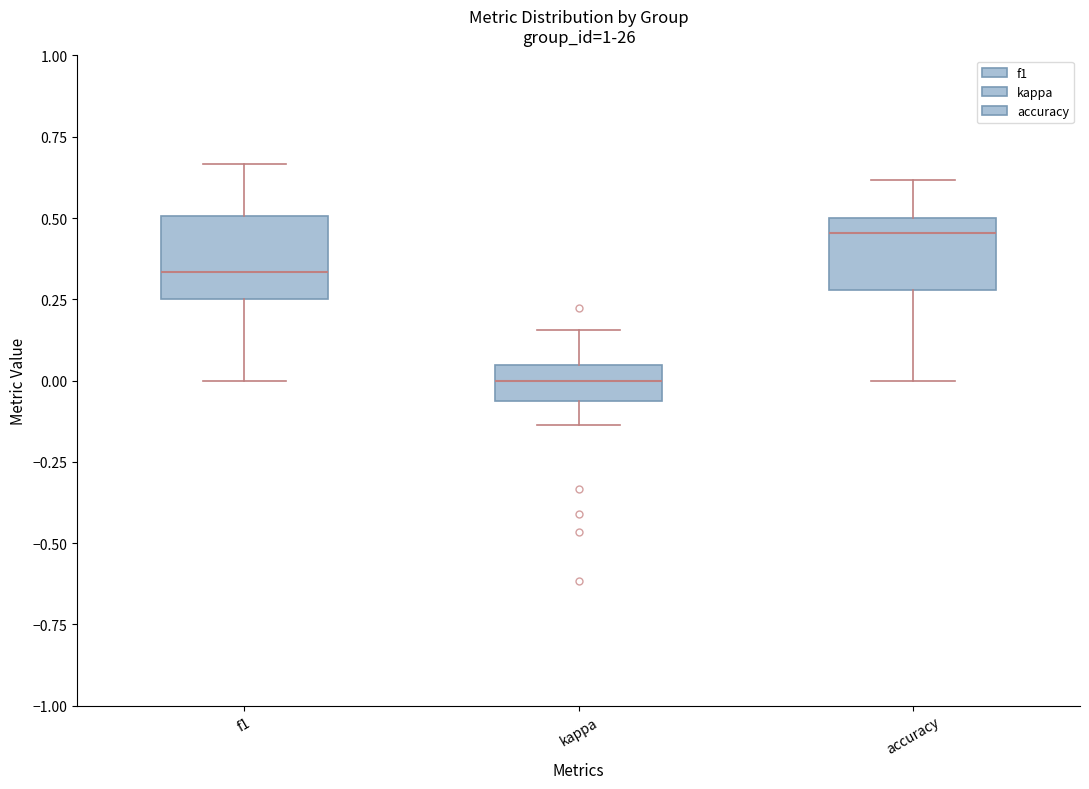

Reading left to right, transcribe this box plot: for each box, give where its median line is, the range the box spans, and where its two whiskers end, as read against the y-axis. The values are not printed on the chart, so give them approximately, as read against the axis.

f1: median 0.35, box 0.25 to 0.50, whiskers 0.00 to 0.65
kappa: median 0.00, box -0.05 to 0.05, whiskers -0.15 to 0.15
accuracy: median 0.45, box 0.30 to 0.50, whiskers 0.00 to 0.60